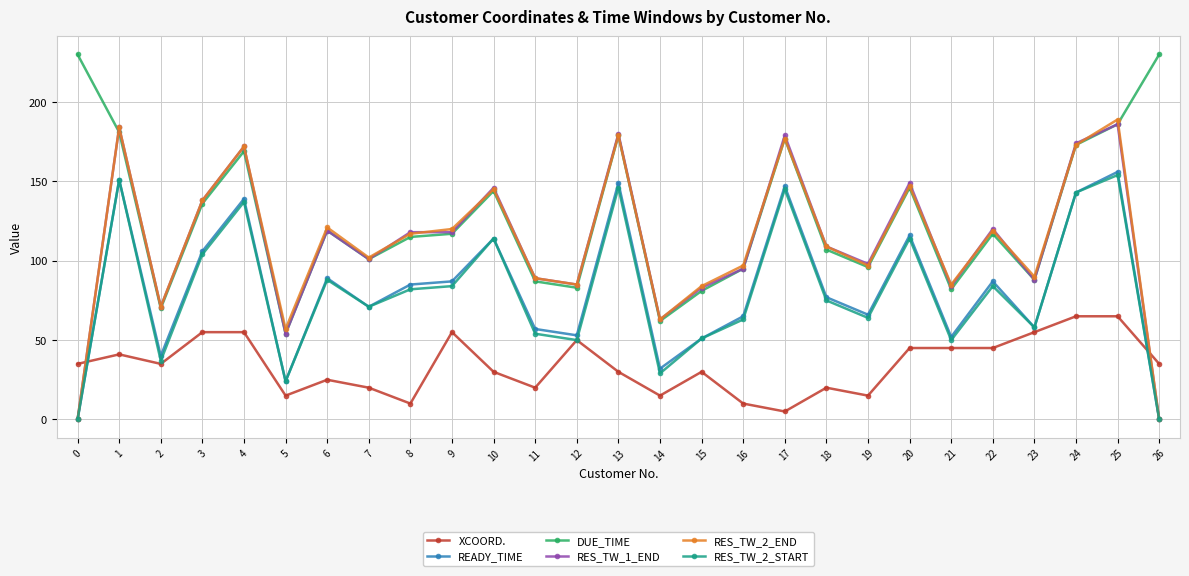

Where is RES_TW_1_END nearest to the value 93?

16